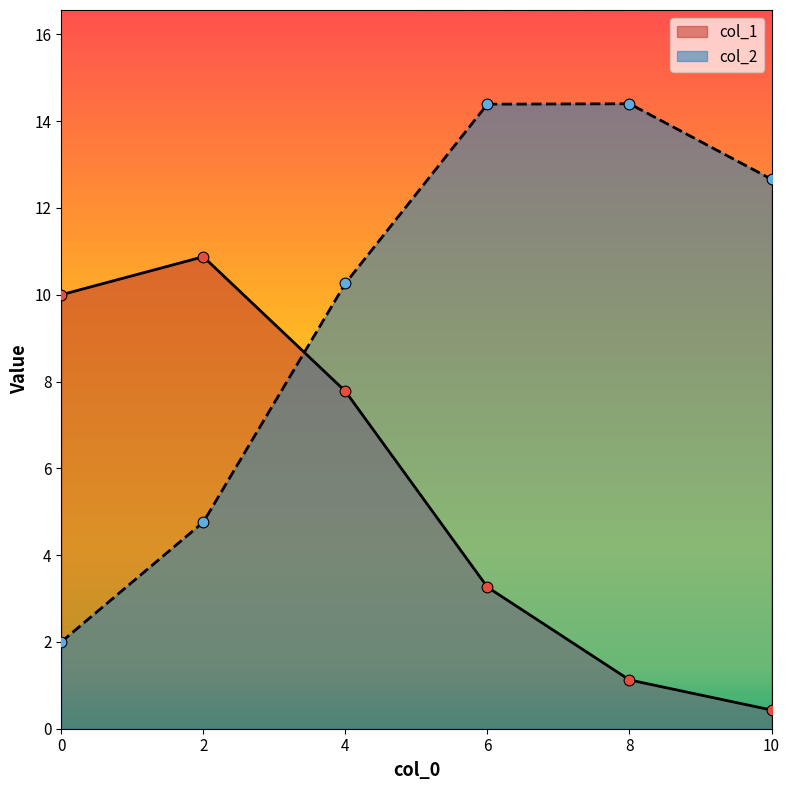

At how many categories does at least one series exceed 5?

6